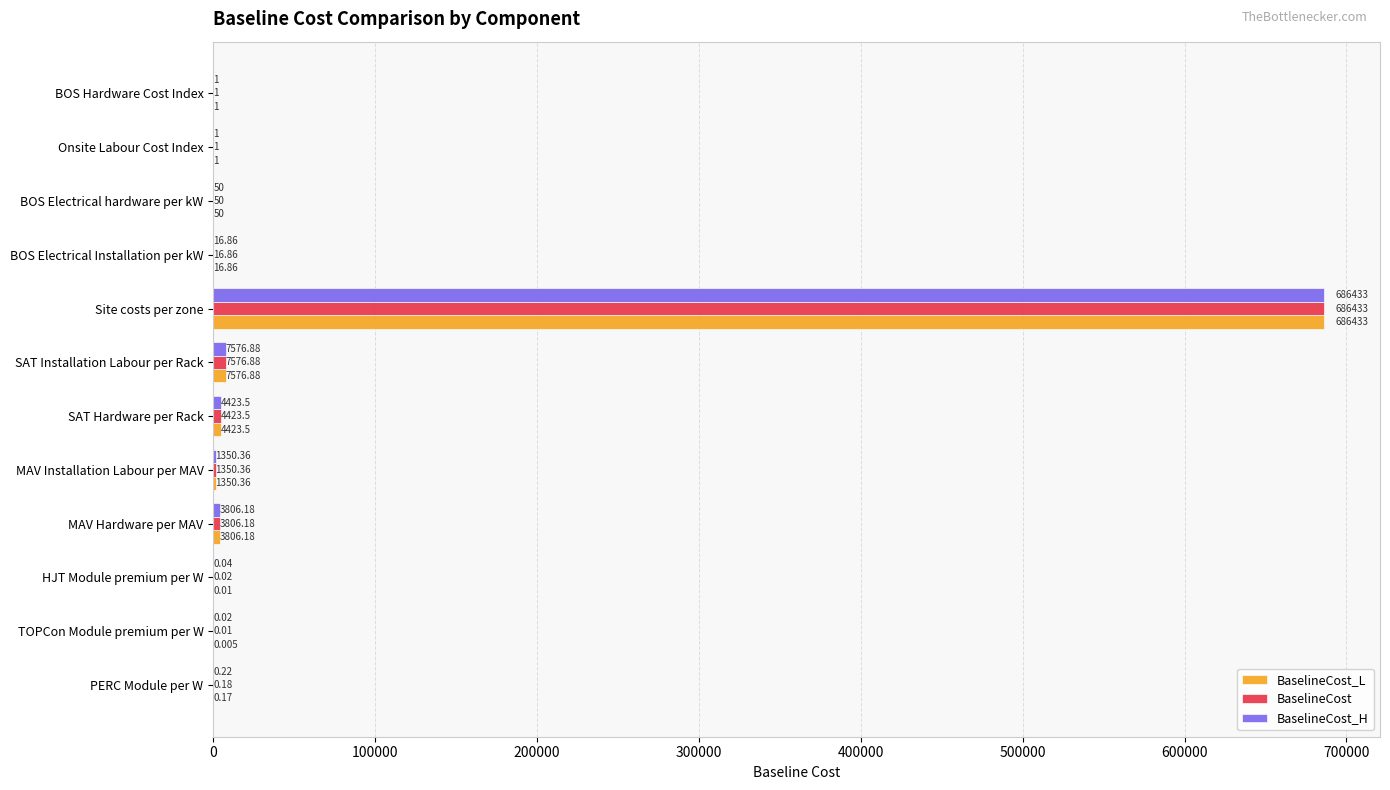

At which category is the sum across all series the highest?

Site costs per zone